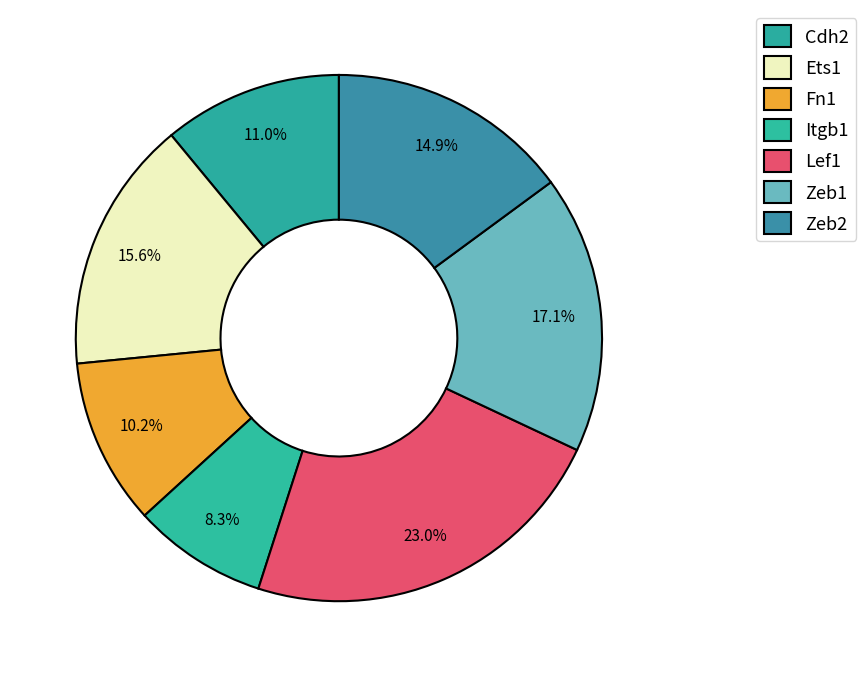

How many slices are in this pie chart?

7